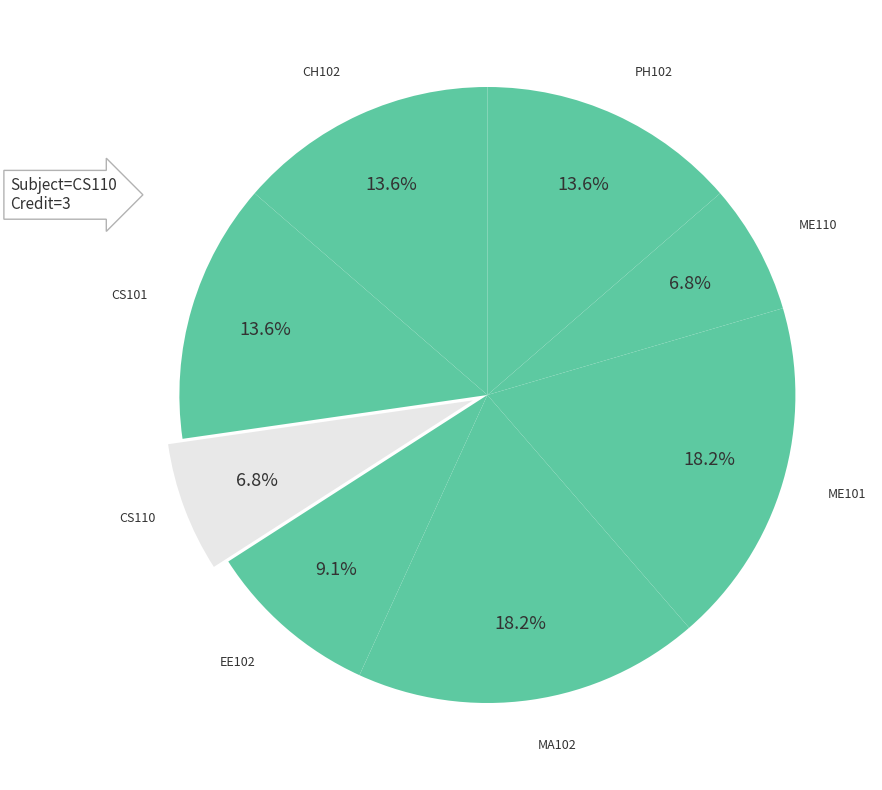

To the nearest percent, what is the combined percentage of PH102 and EE102?

23%